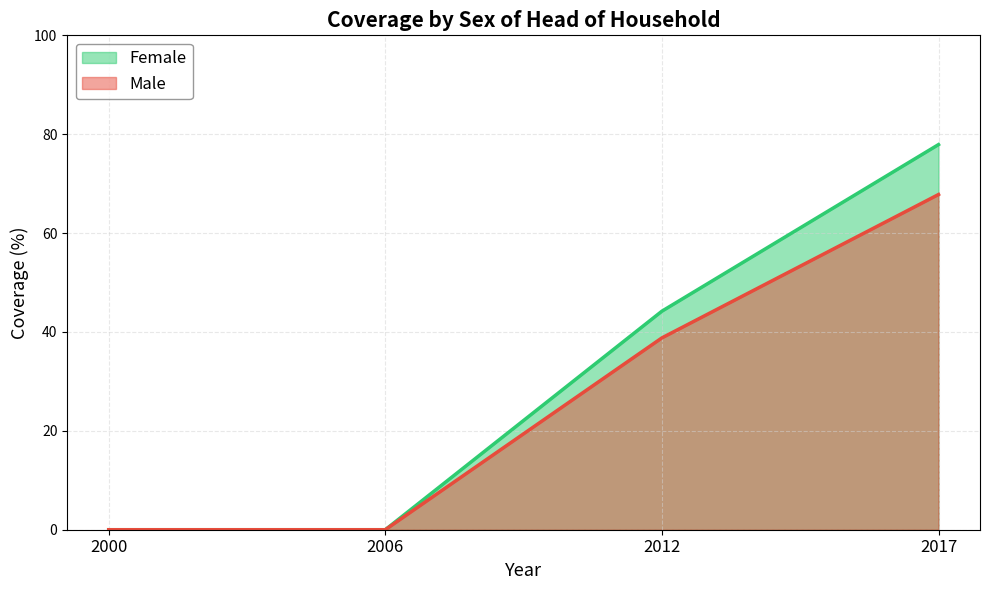

Which series has the largest range (max minus min)?

Female